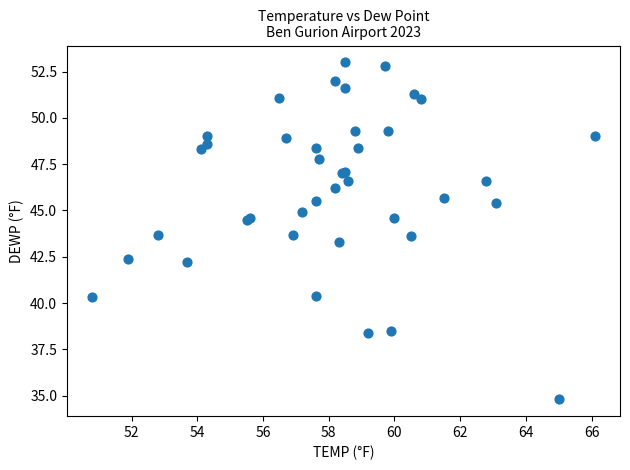

What Y value in the scatter plot is closest to 43?

43.3